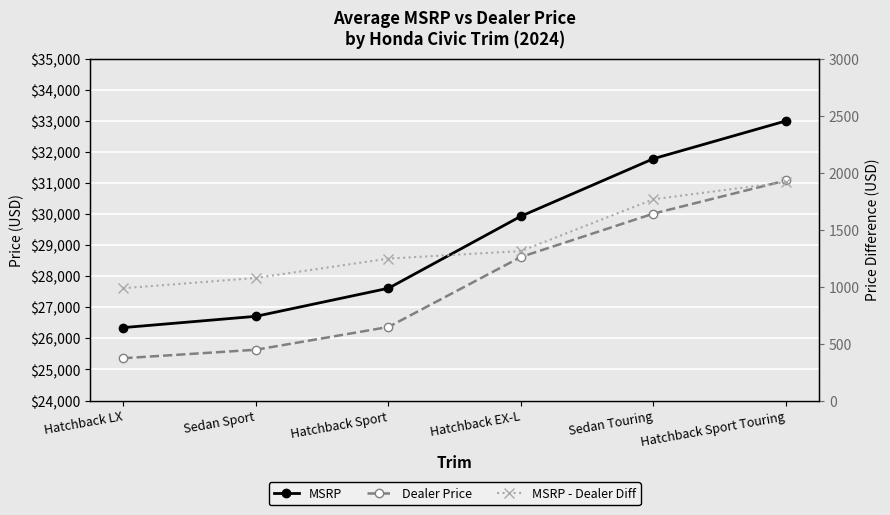

How many values in the Dealer Price series exceed 28621?

2